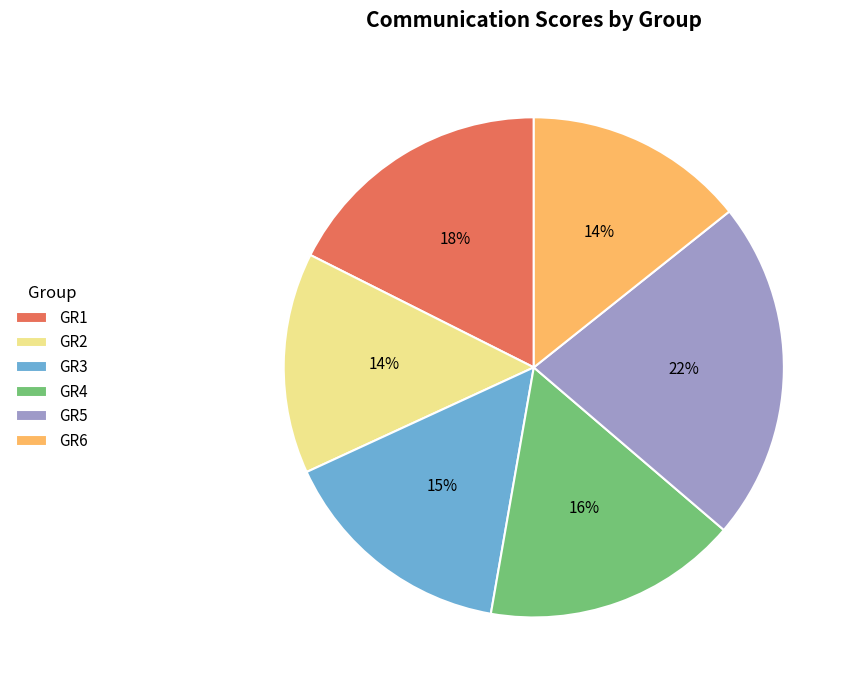

How many segments does this pie chart have?

6